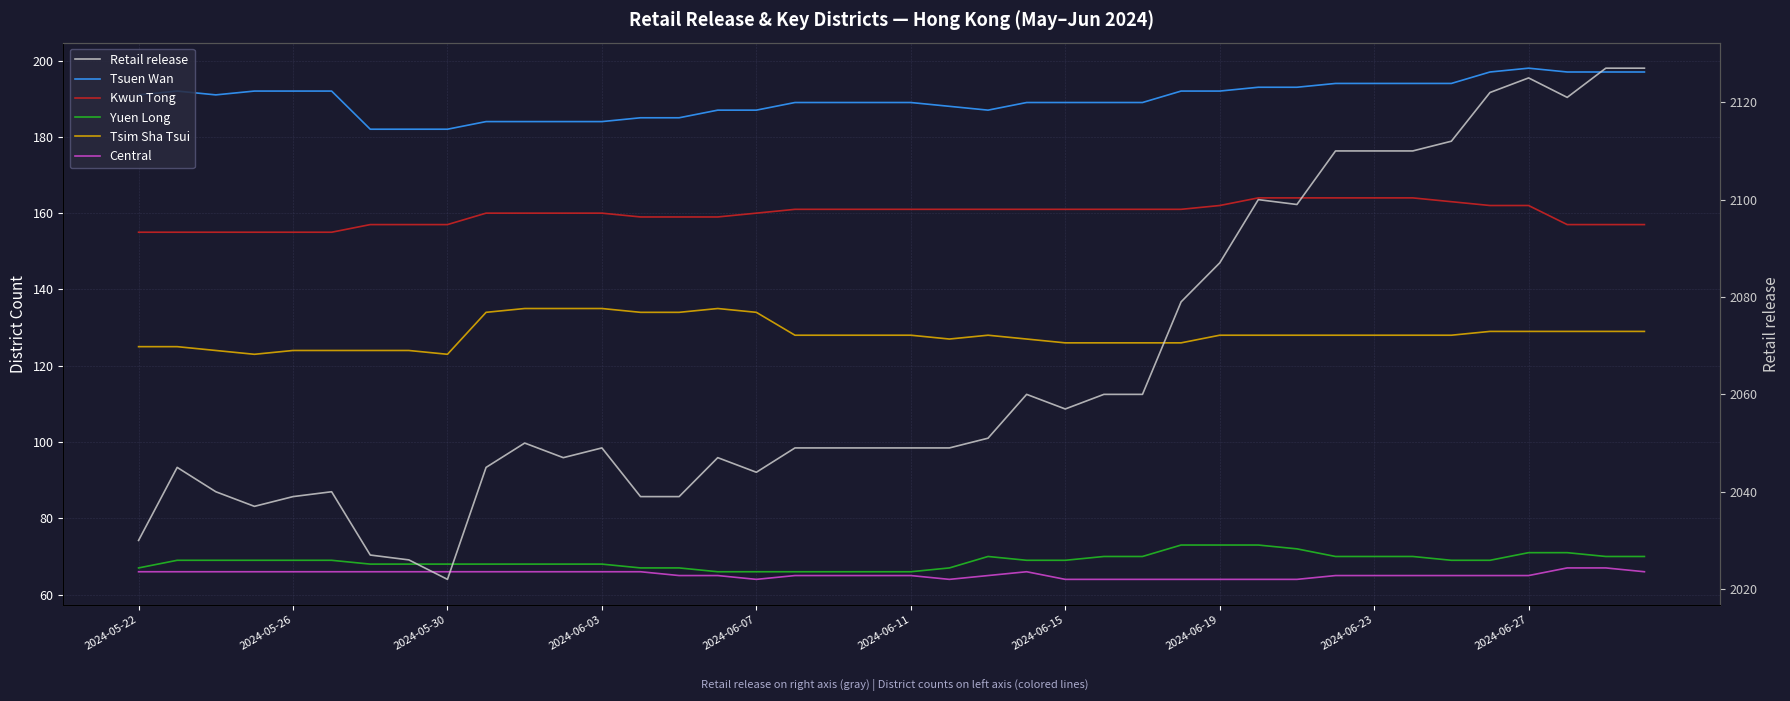

What is the sum of the Central values at 2024-06-03 and 2024-06-07?

130